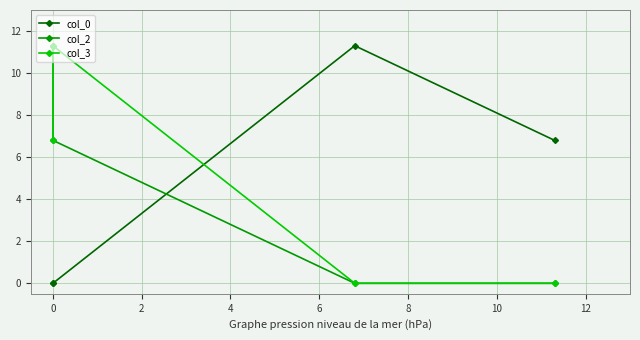

What is the sum of the col_2 values at 2 and 0?

6.8